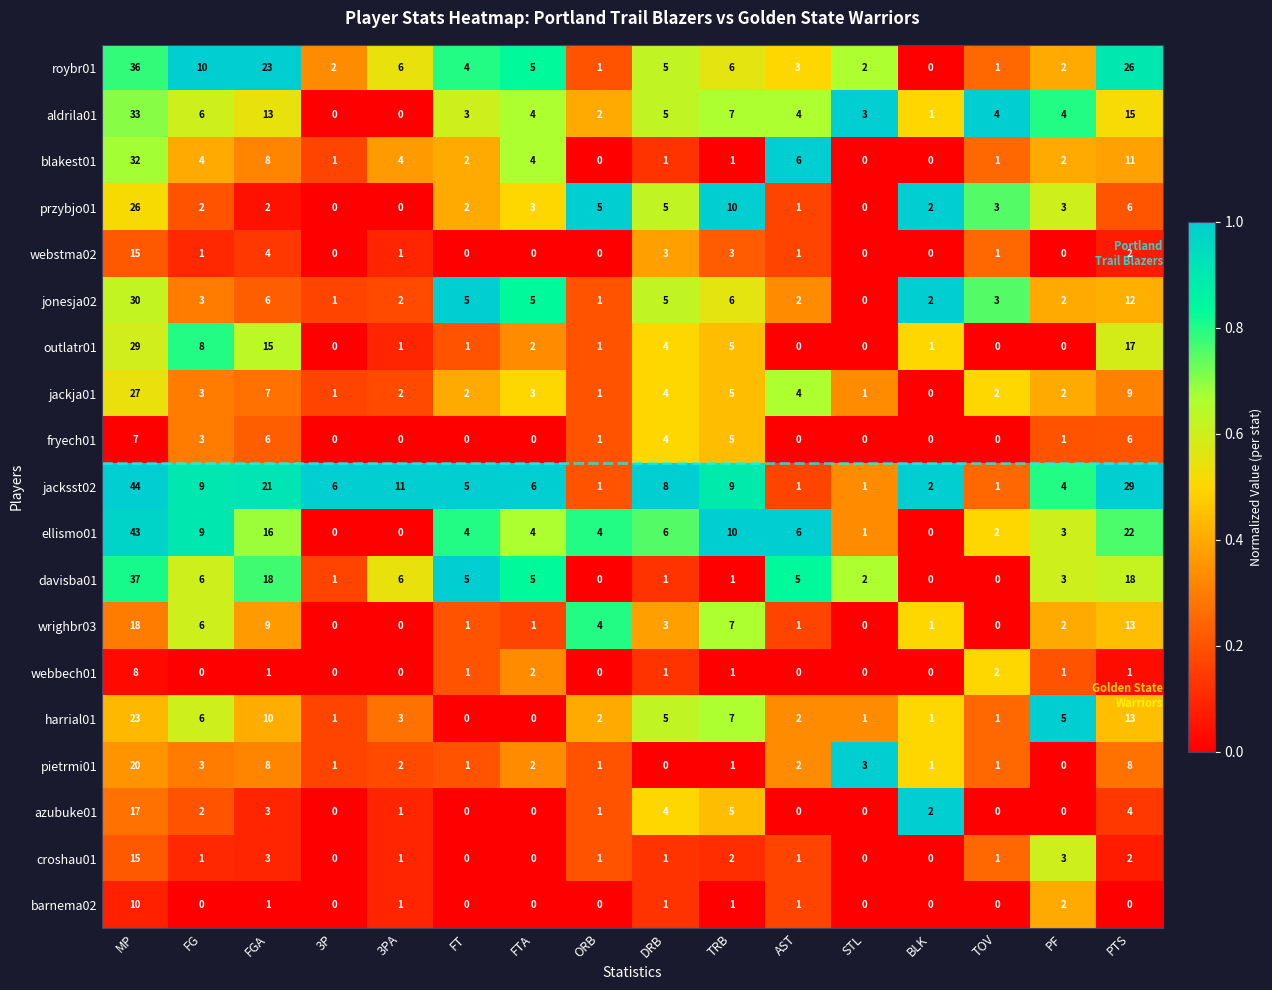

Which series changed the most between 3PA and DRB?

ellismo01